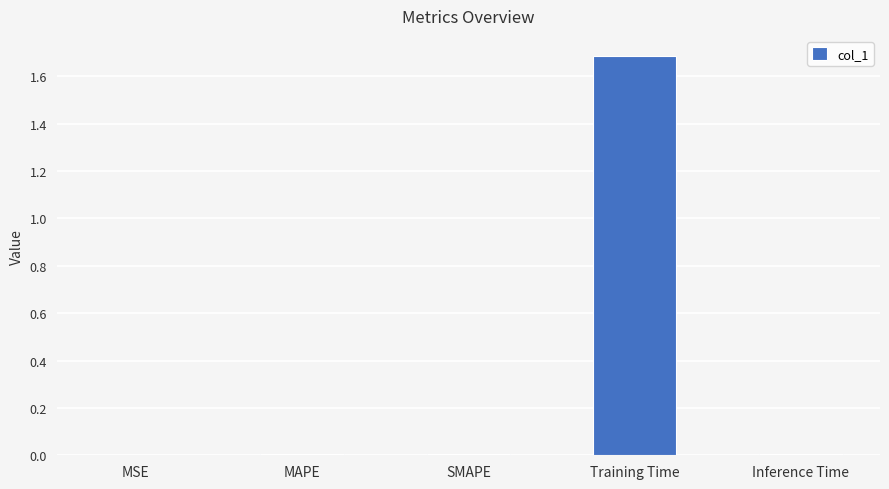

What is the maximum value shown in the chart?

1.7